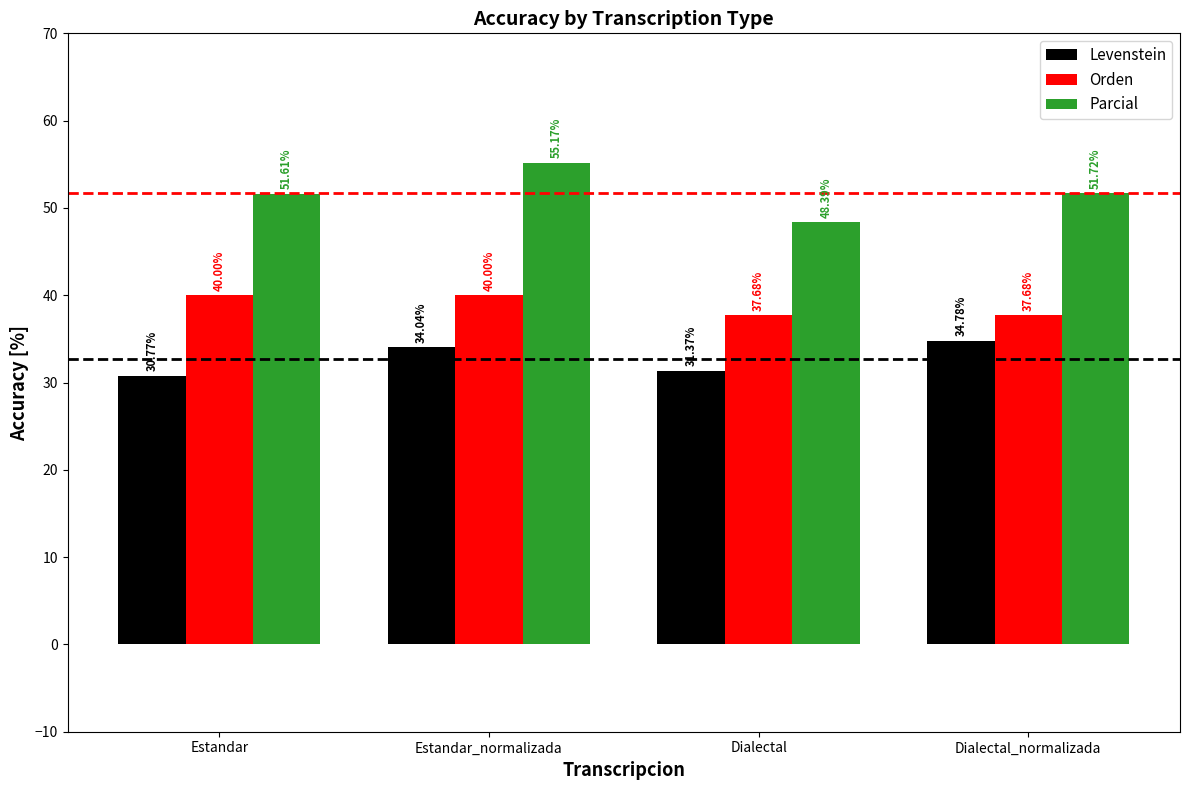

At which category does the chart reach its minimum across all series?

Estandar